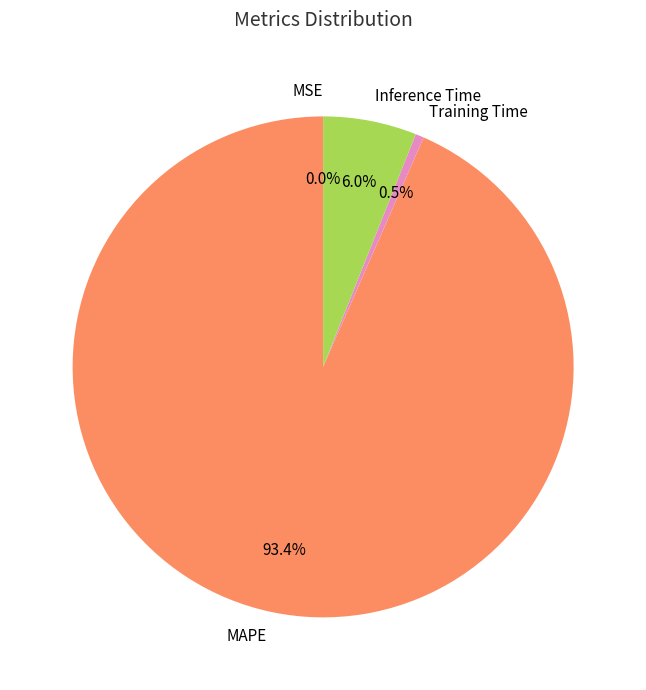

What percentage is NOT represented by Inference Time?

94.0%